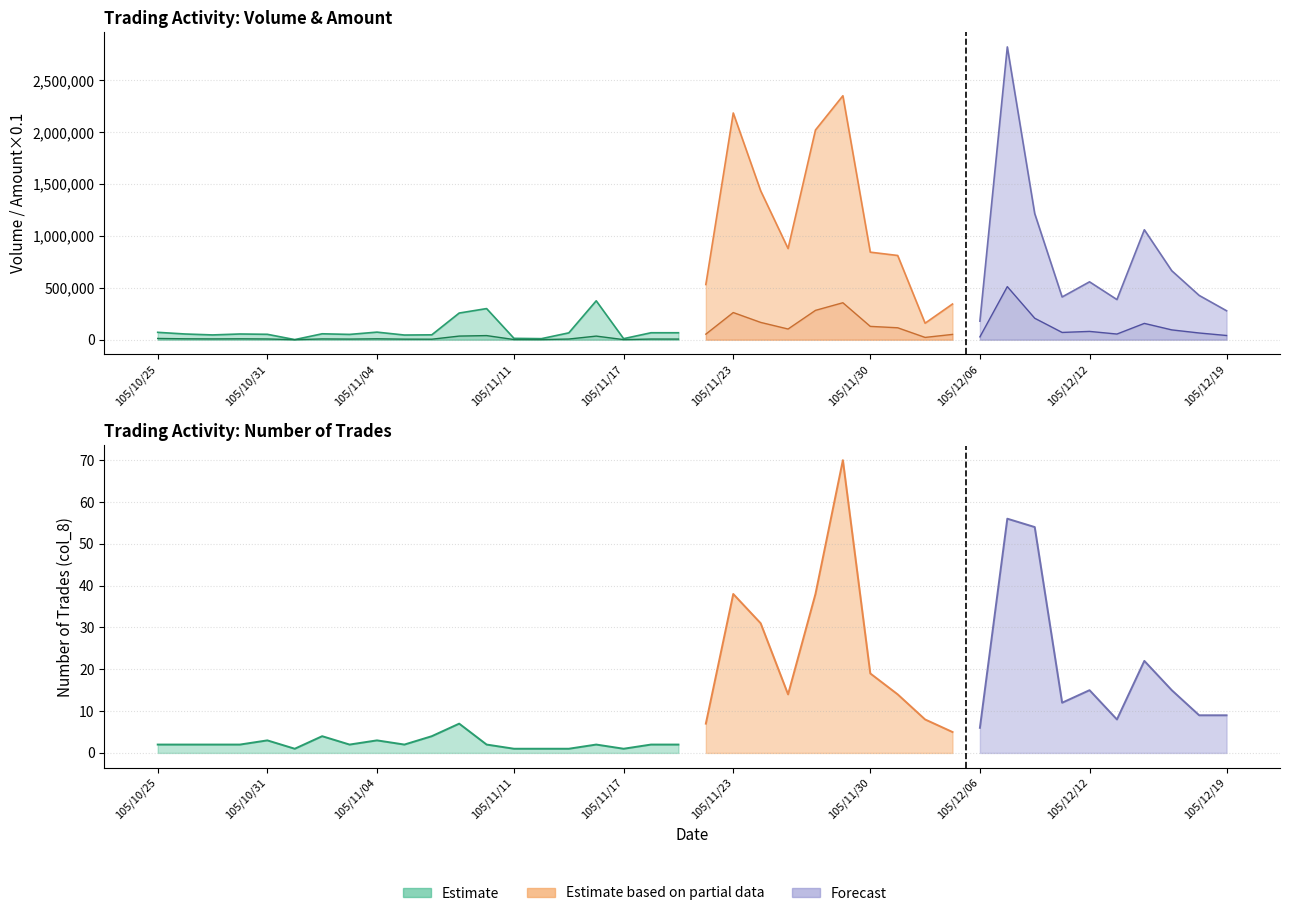

At 105/12/14, list the series in order from largest to smallest.

Transaction Amount (col_2), Volume (col_1), Trades (col_8)